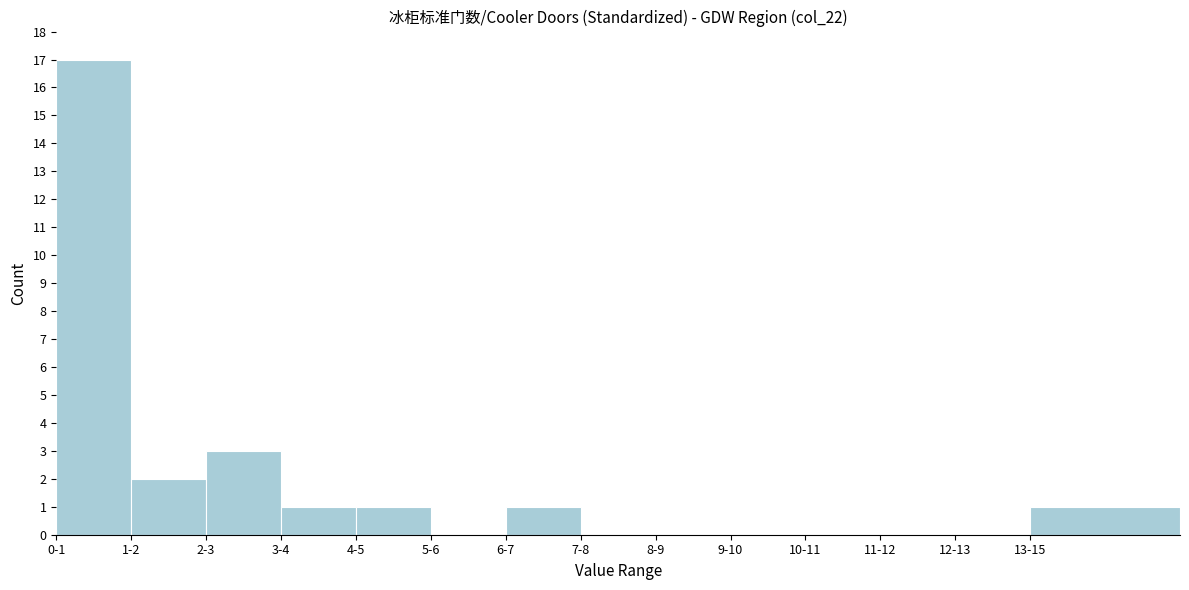

Reading right to left, extract all data points from this chart.

13-15=1	12-13=0	11-12=0	10-11=0	9-10=0	8-9=0	7-8=0	6-7=1	5-6=0	4-5=1	3-4=1	2-3=3	1-2=2	0-1=17